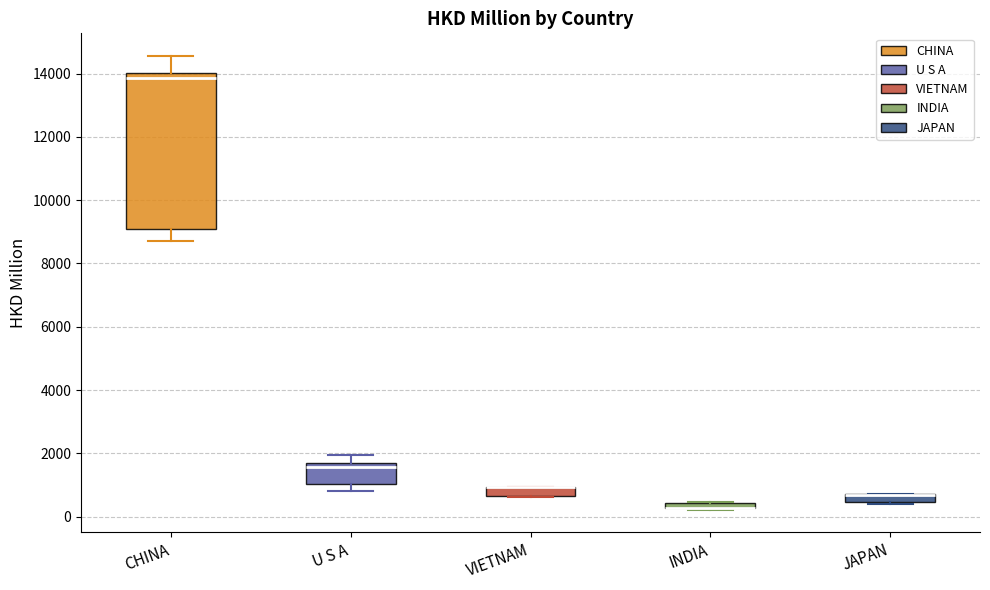

Which box is the tallest, from its lower edge to its upper edge?

CHINA